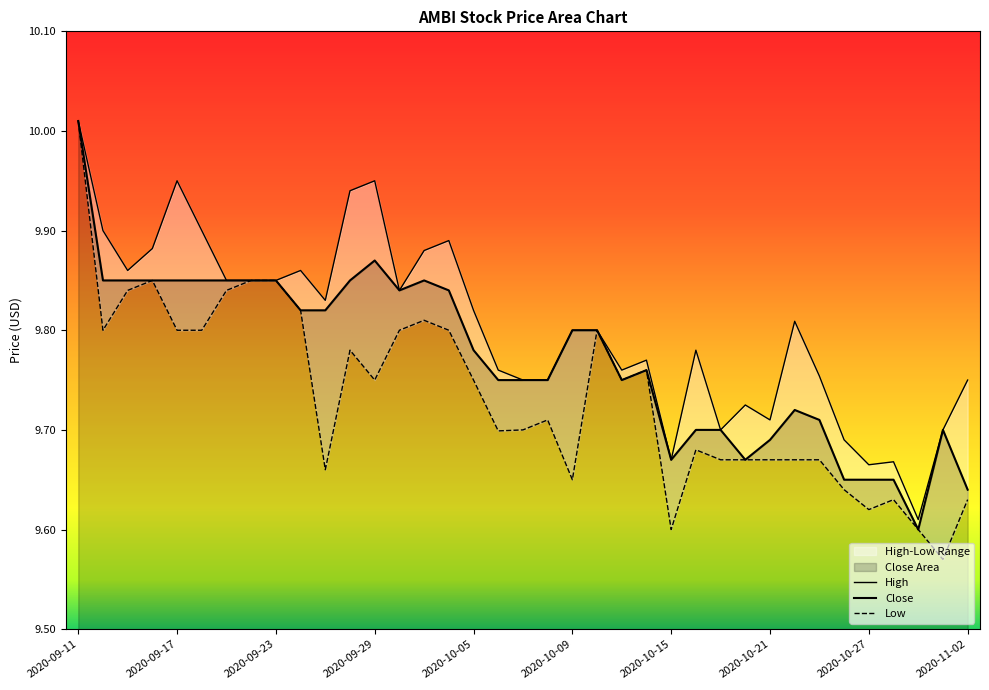

What is the difference between the maximum and minimum values in the High series?

0.4